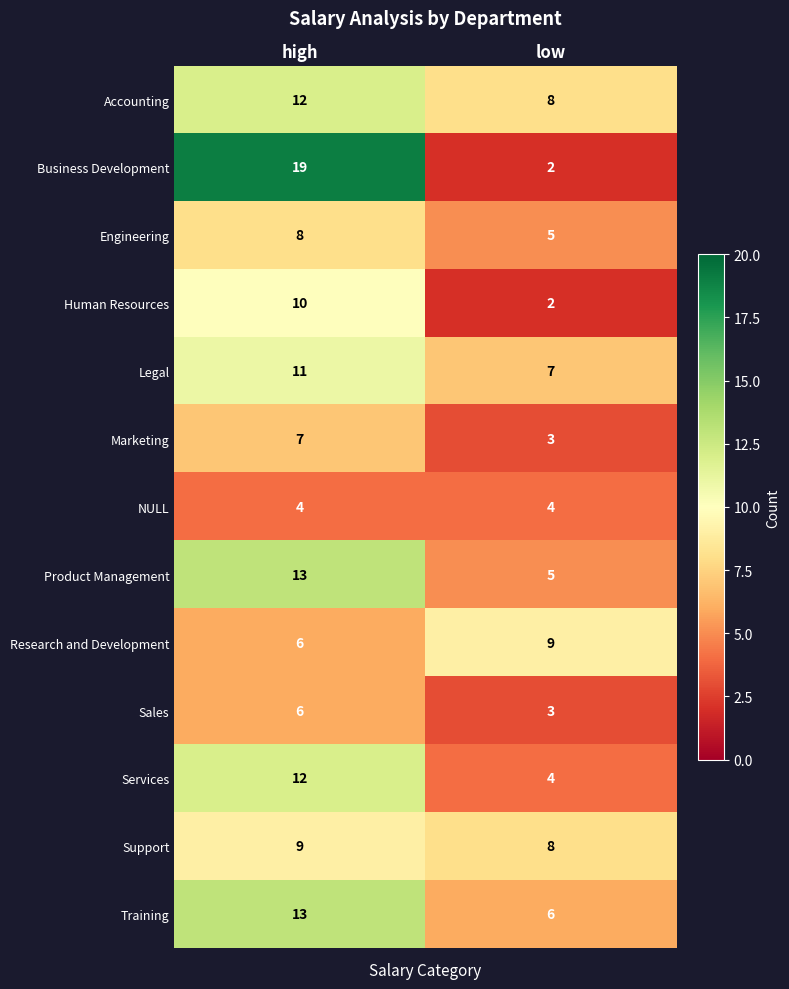

Is it true that Accounting equals 8 at low?

True